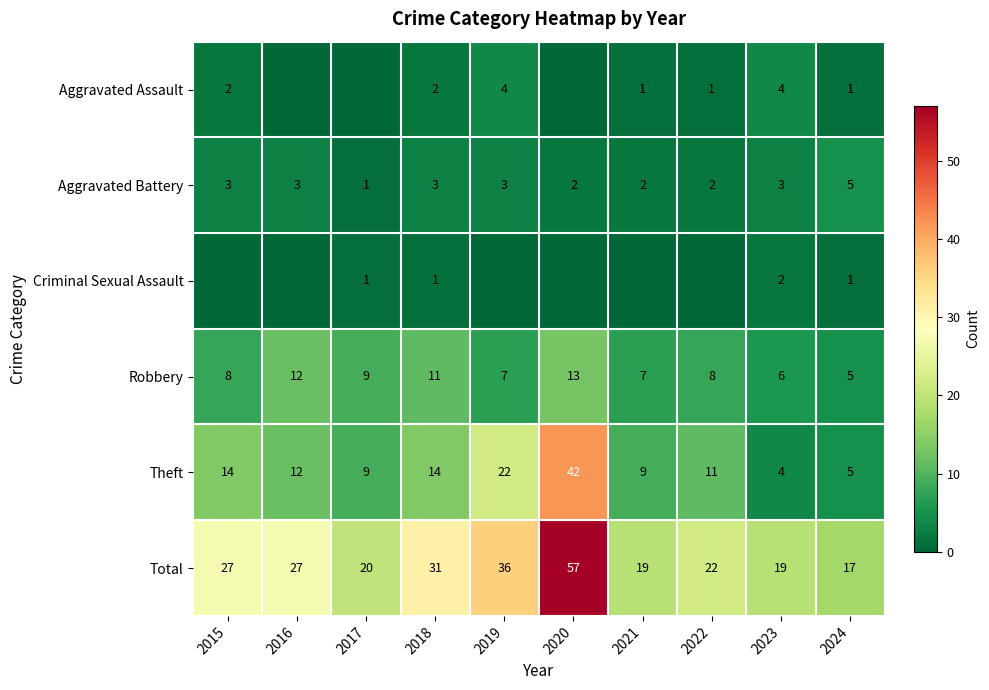

What is the maximum value for Aggravated Battery?

5